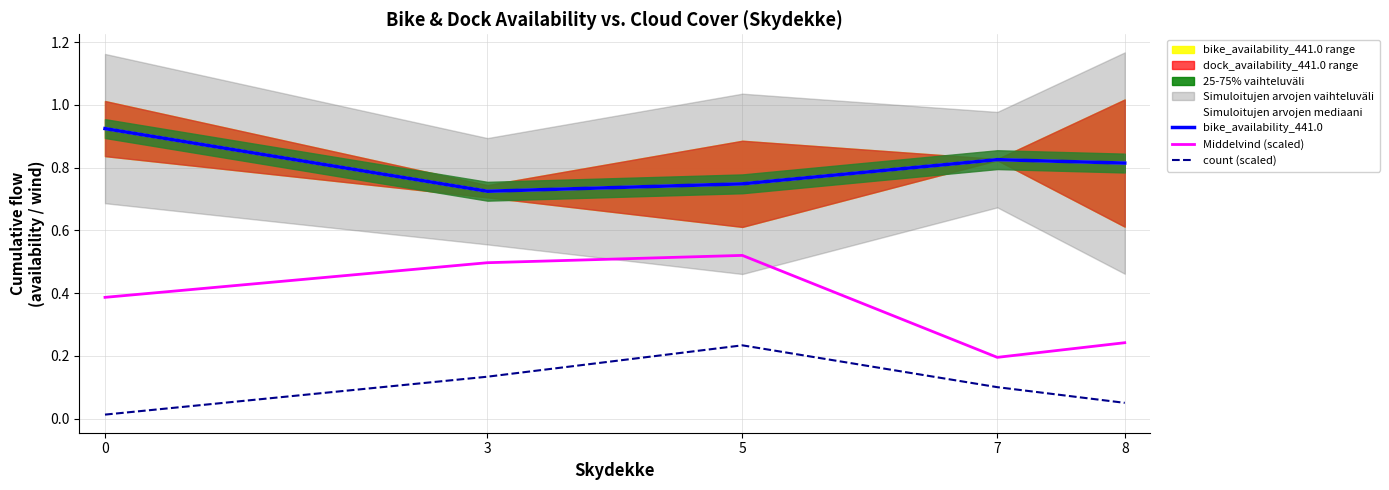

What is the minimum value for bike_availability_441.0?

0.7